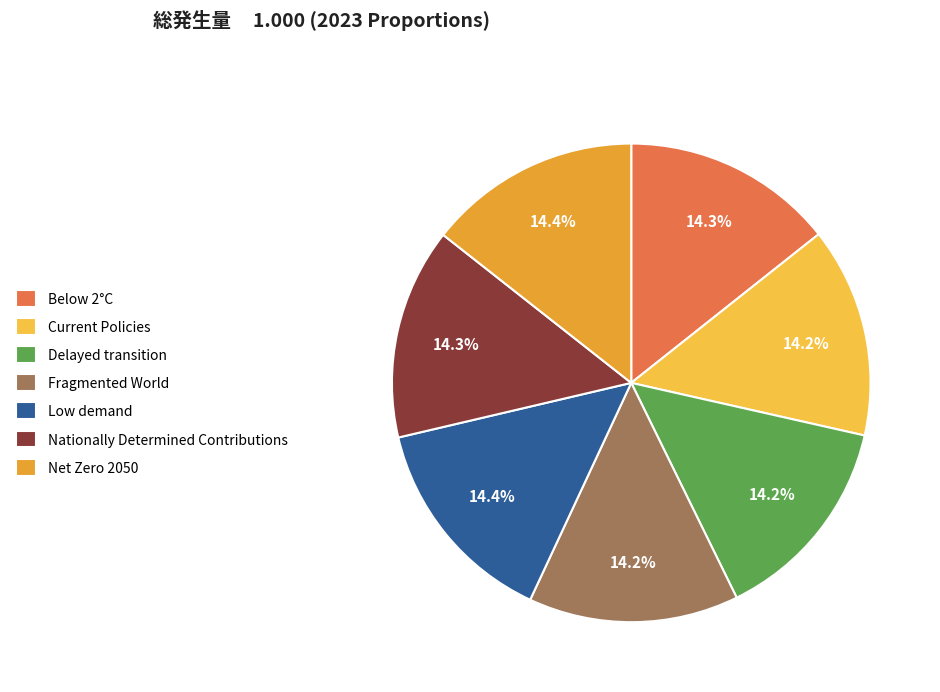

What is the largest slice in the pie chart?

Low demand